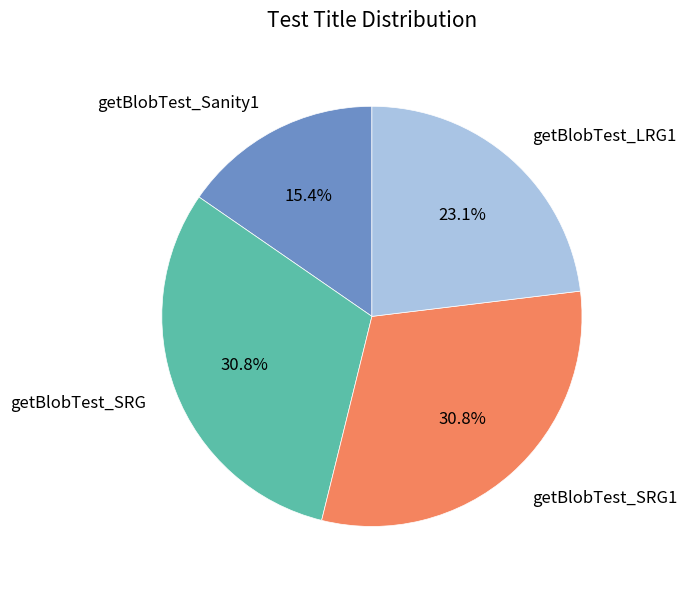

The getBlobTest_SRG slice represents 42% of the pie. True or false?

False